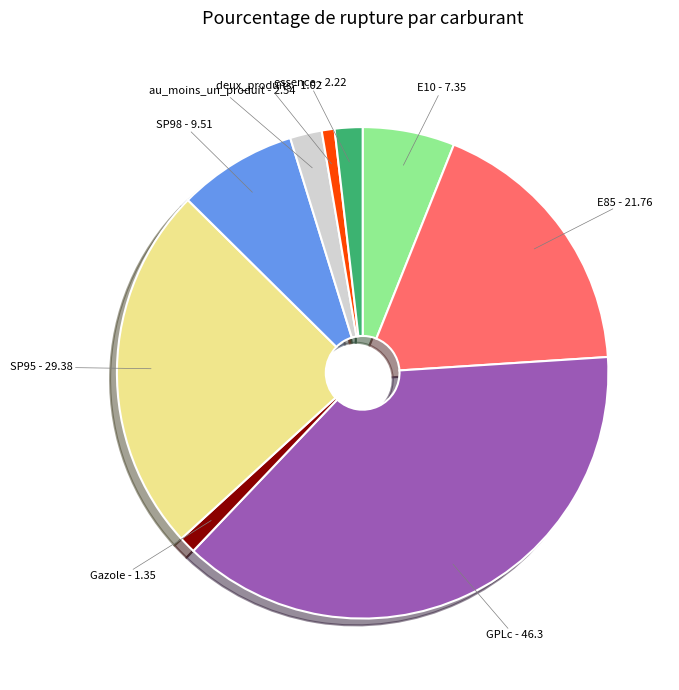

Does any single category account for the majority?

No